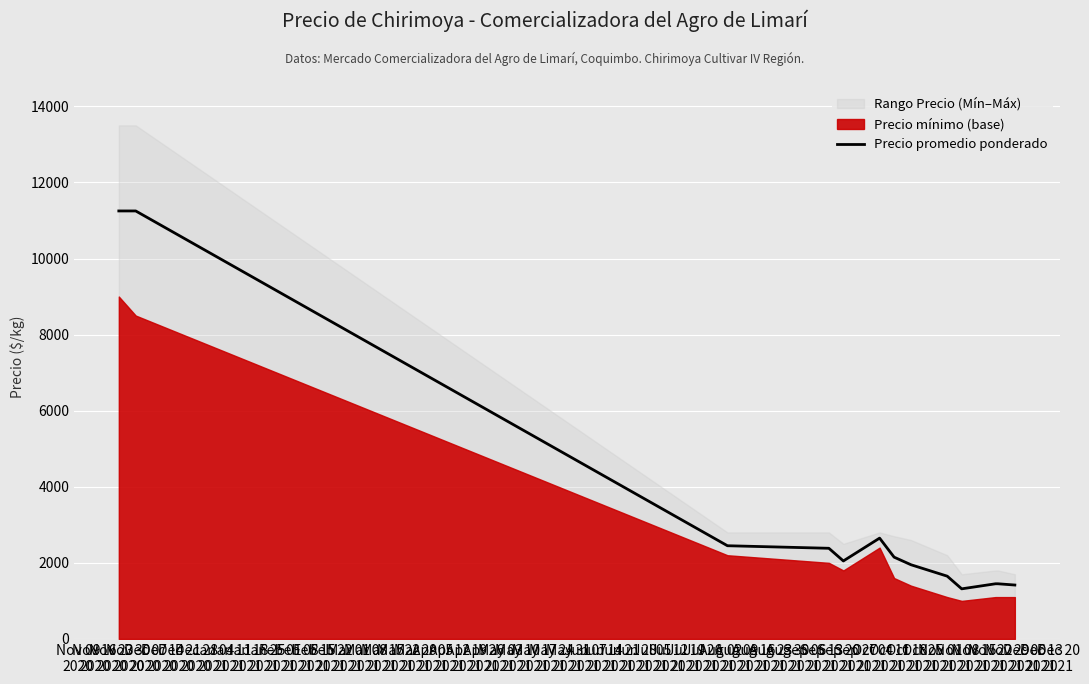

What is the highest value of the Precio promedio ponderado series?

11250